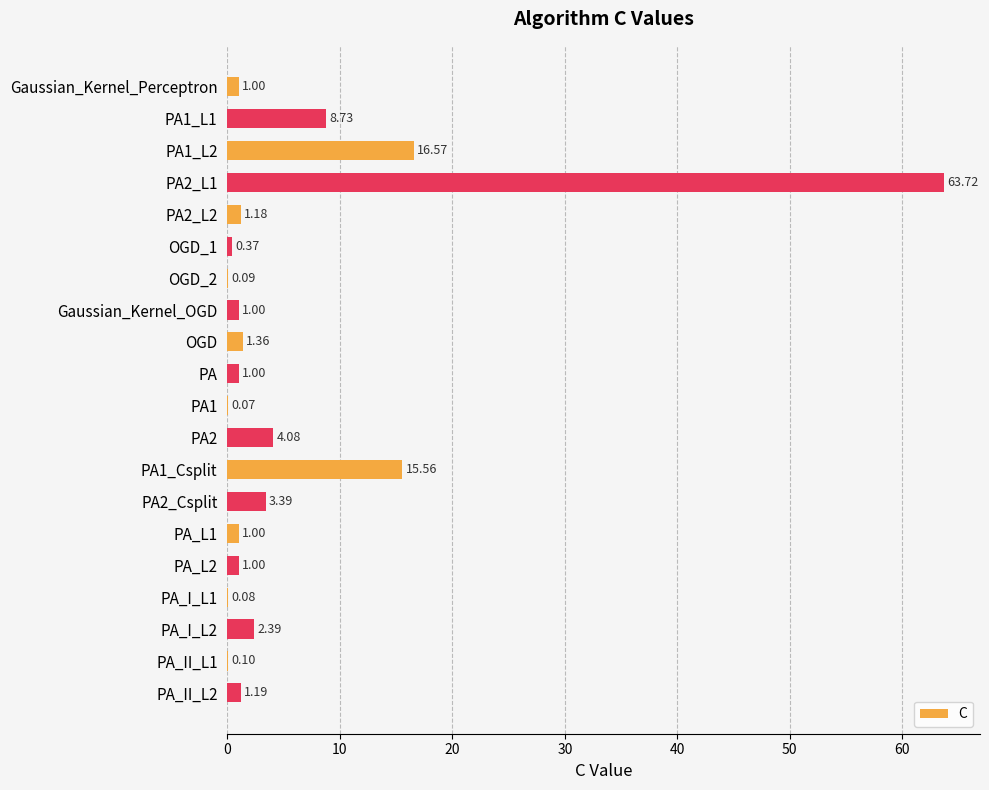

Are the bars horizontal?

Yes